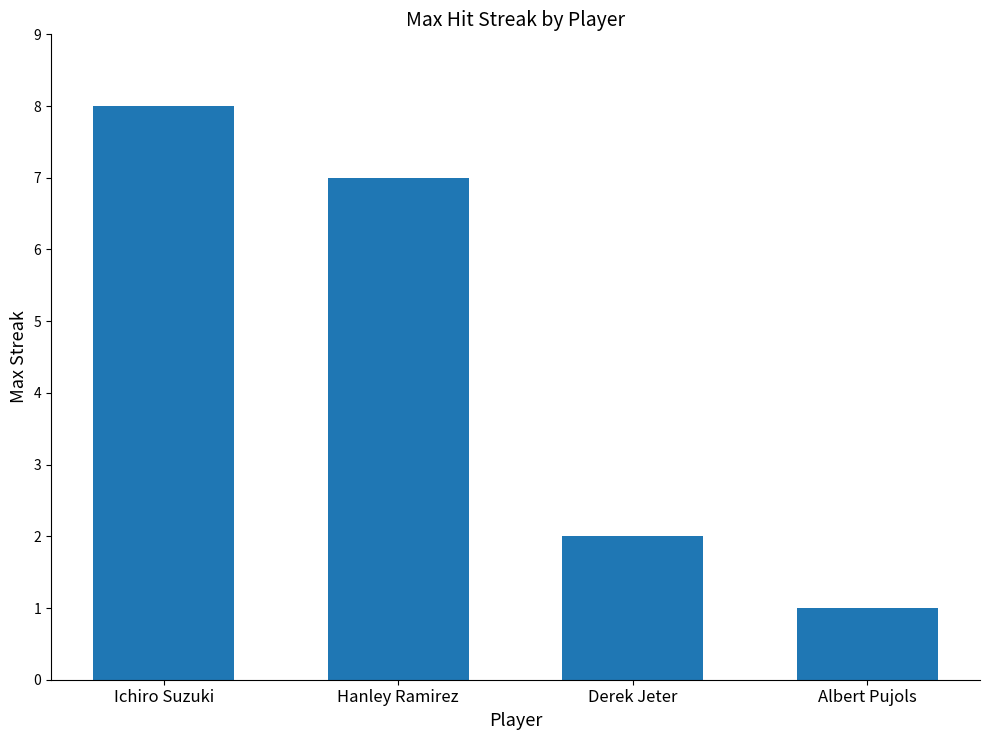

What is the difference between the maximum and minimum values?

7